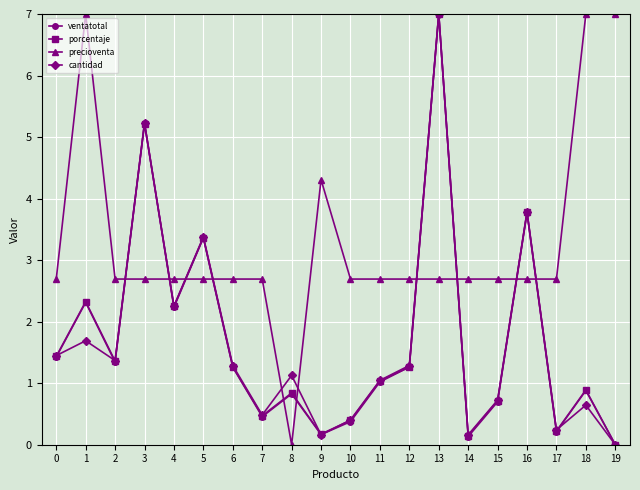

At which category is the sum across all series the highest?

13